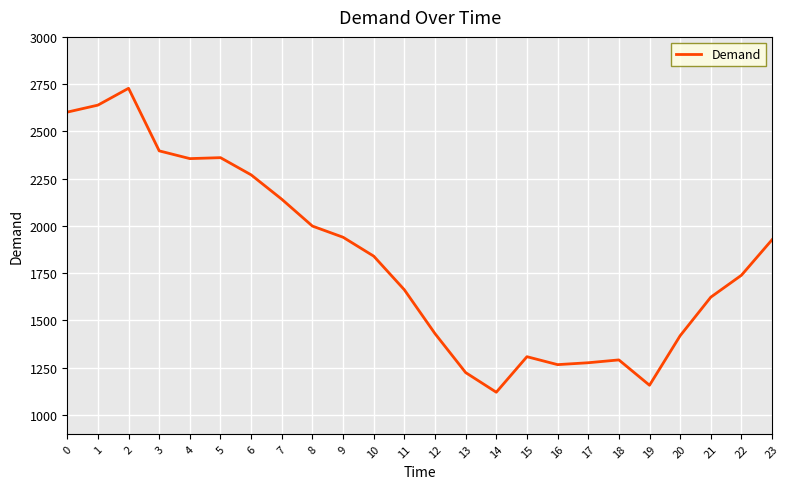

Is it true that the value at 16 is 1266?

True